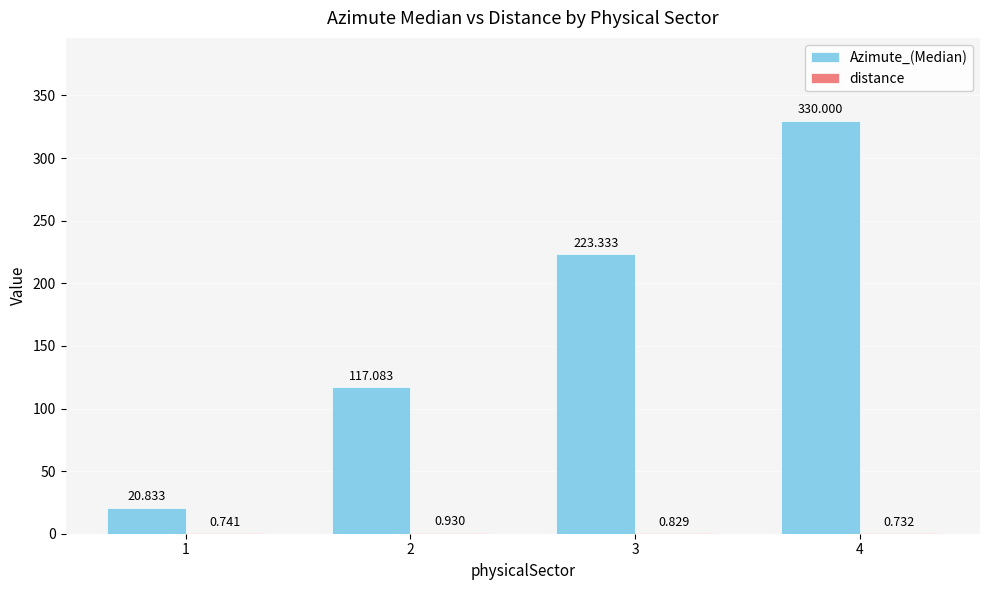

Which series changed the most between 1 and 3?

Azimute_(Median)